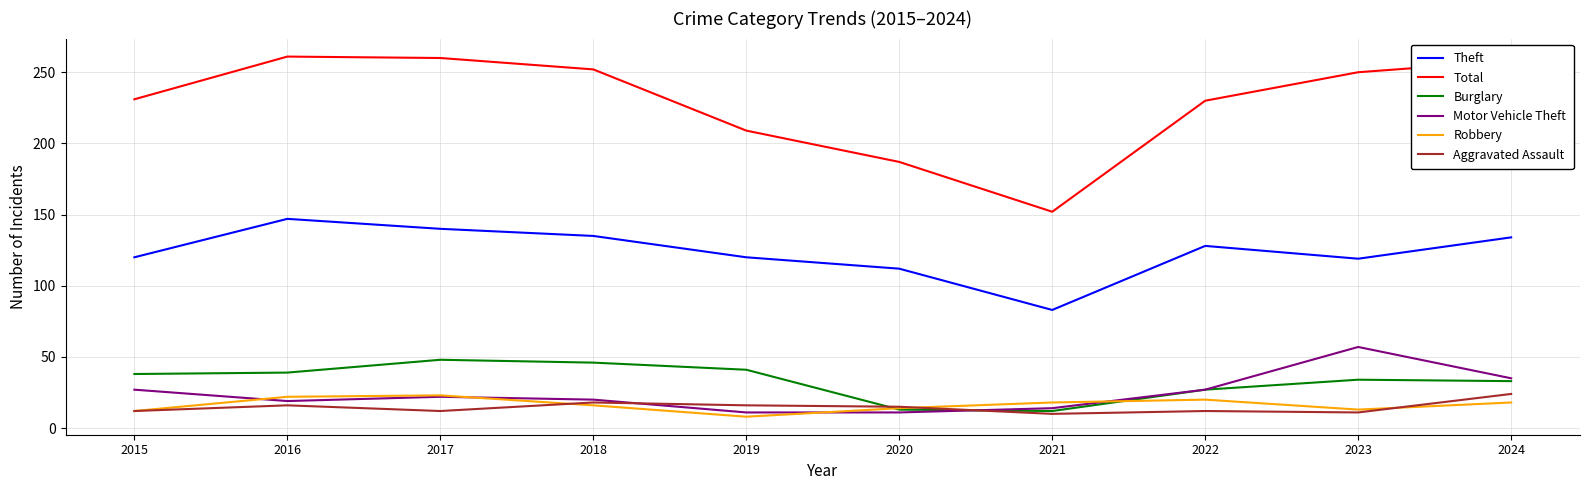

Read the Theft value at 2021, to the nearest 5.

85